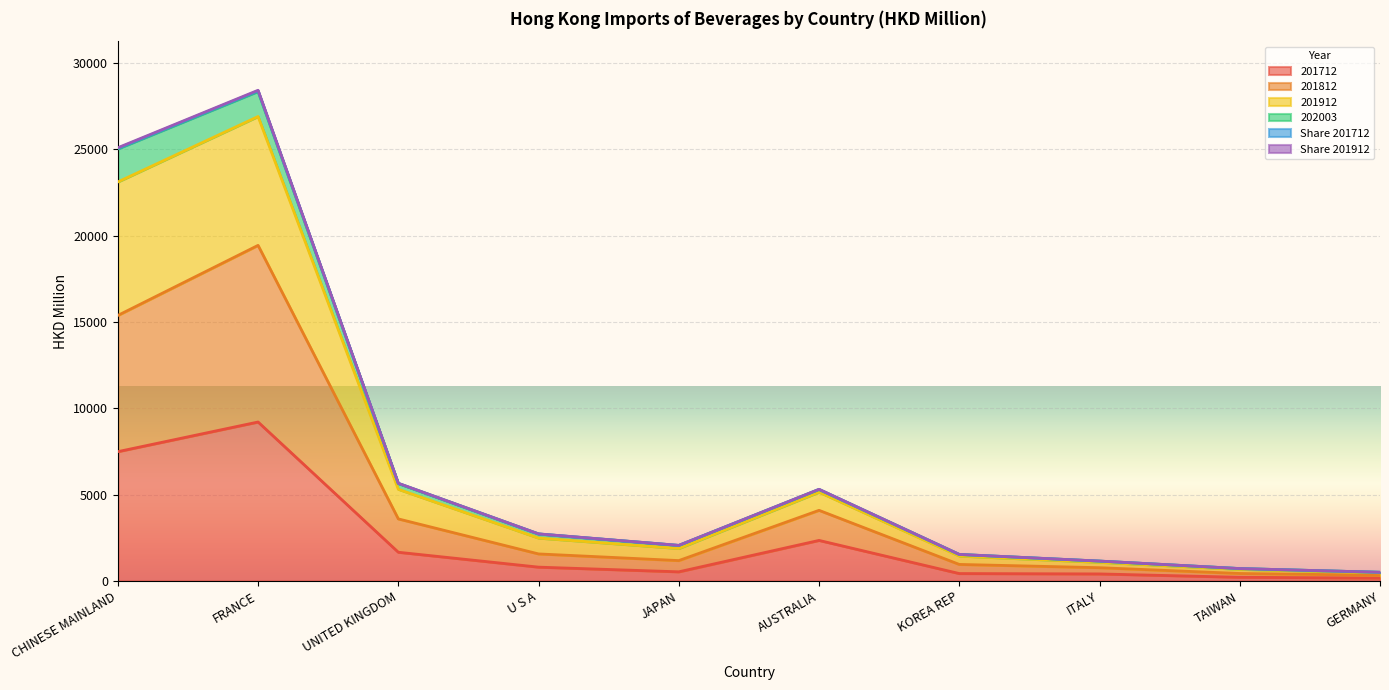

At how many categories does at least one series exceed 12318?

2